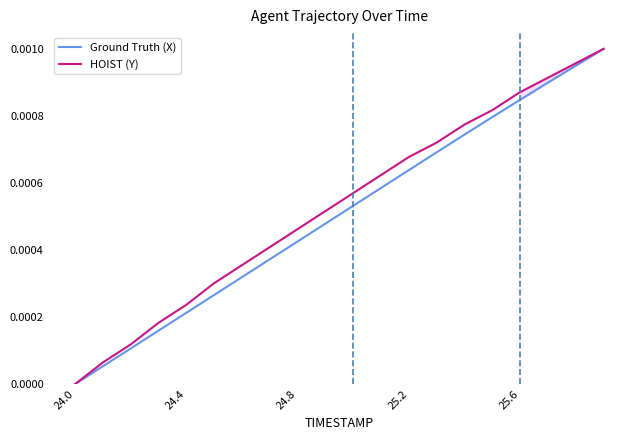

At which label does Ground Truth (X) reach its minimum?

24.0